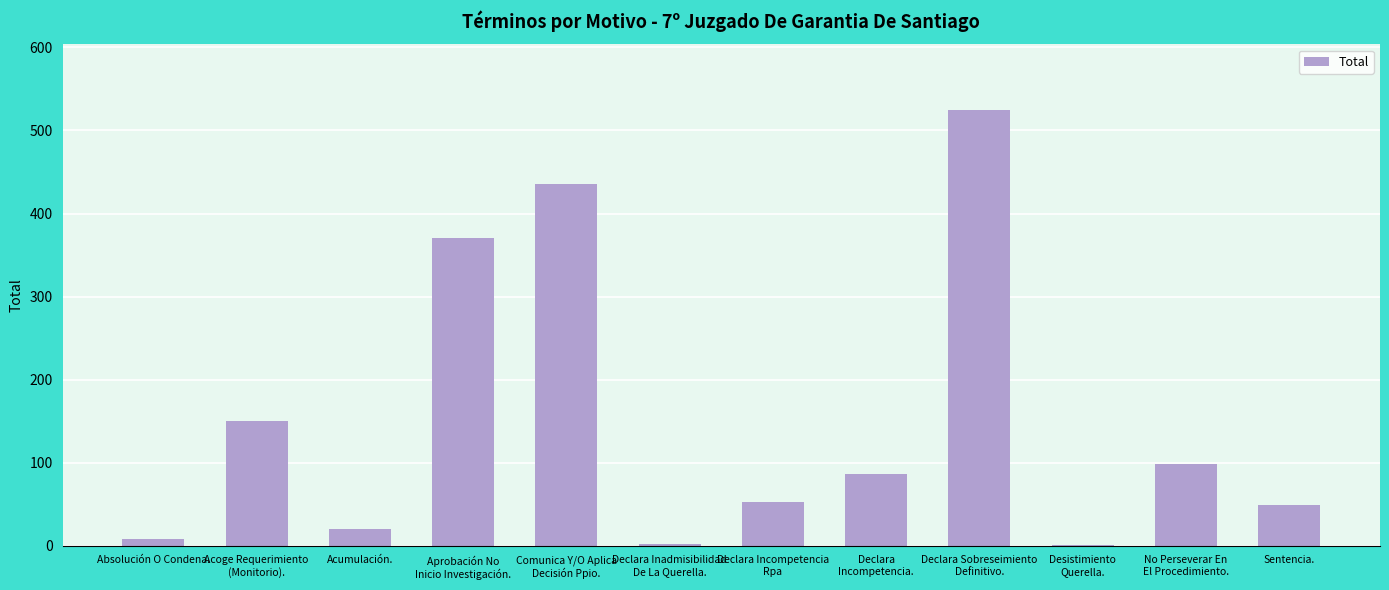

Is it true that the value at Declara
Incompetencia. is 86?

True